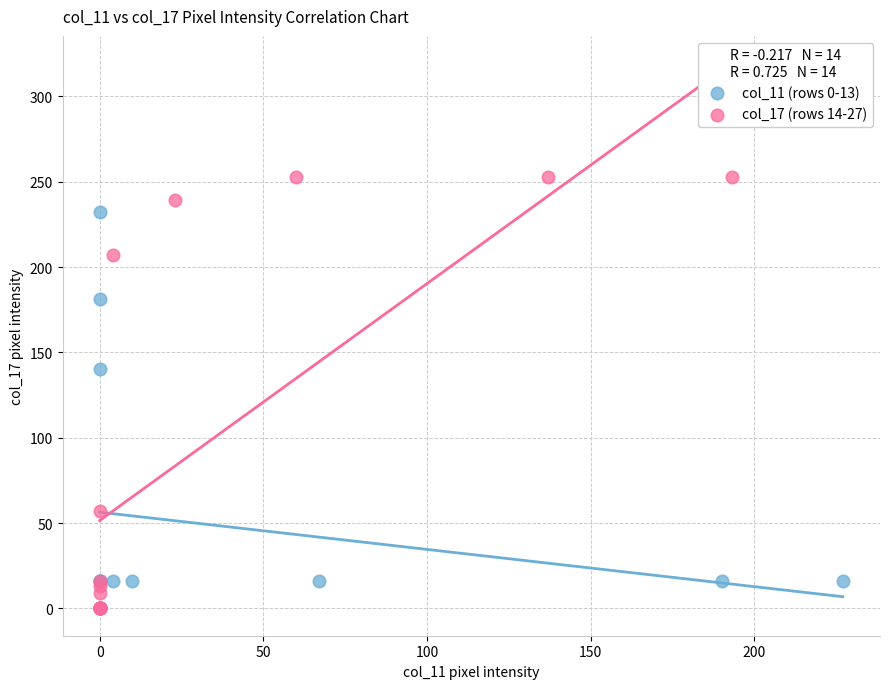

Which series contains the highest Y value?

col_17 (rows 14-27)